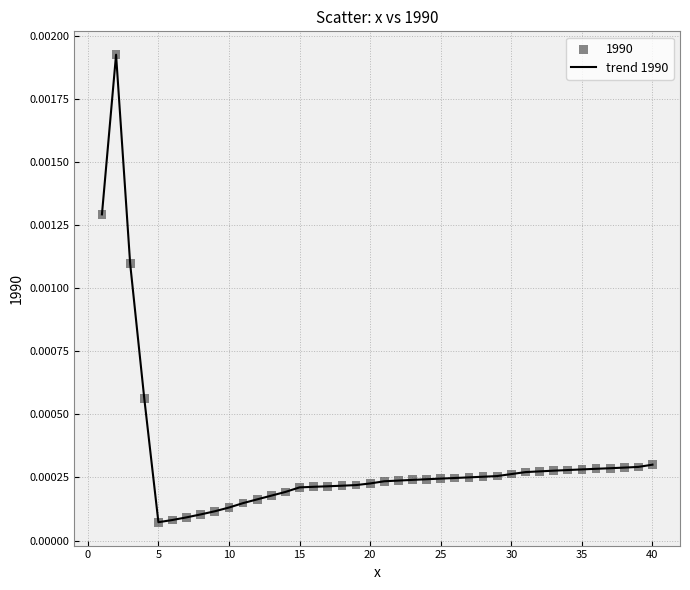

How many lines are shown in the chart?

1